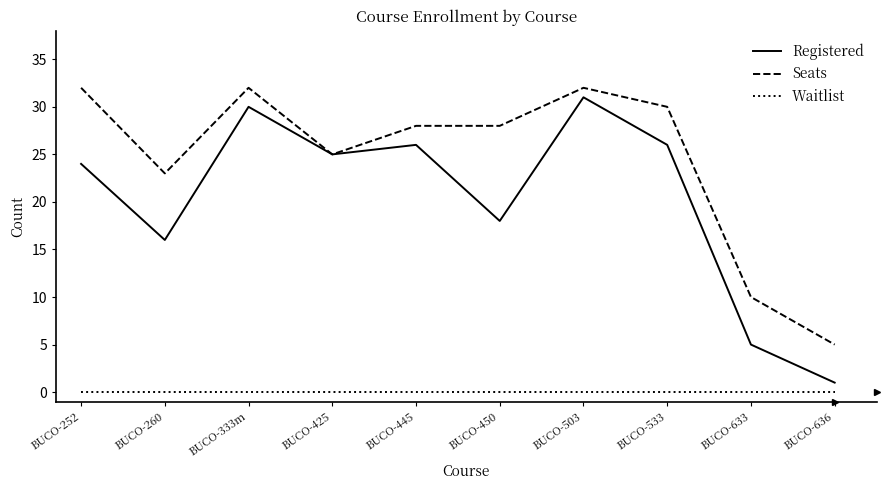

At which label does Seats reach its minimum?

BUCO-636